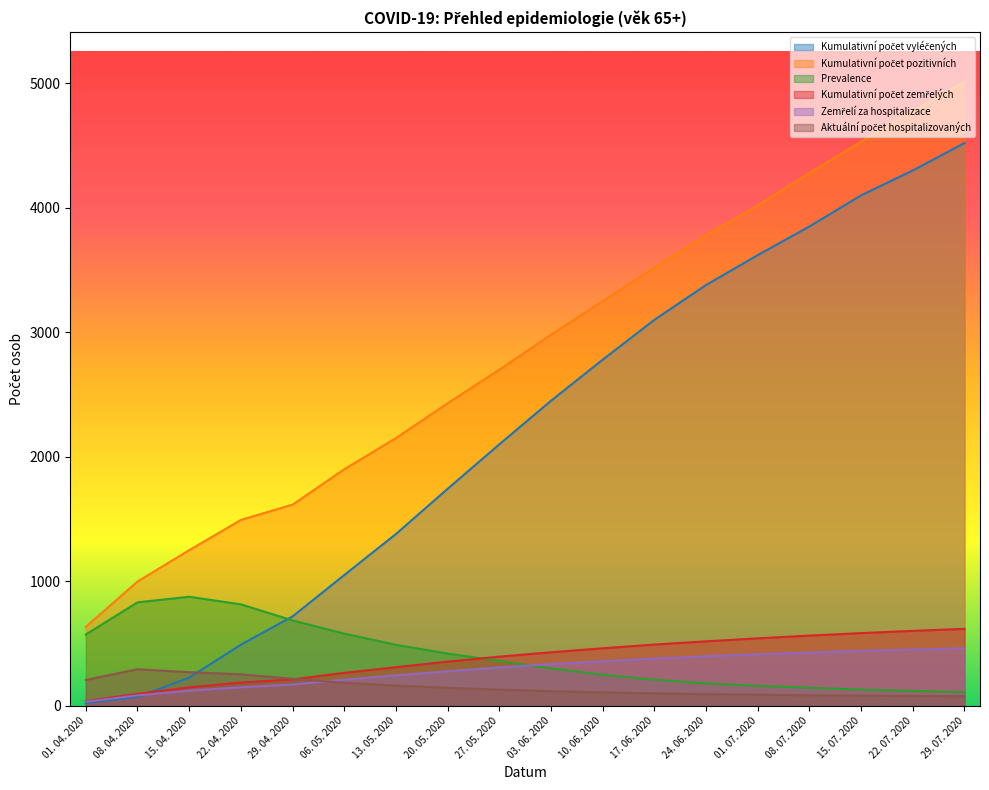

Which series has the largest total across all categories?

Kumulativní počet pozitivních